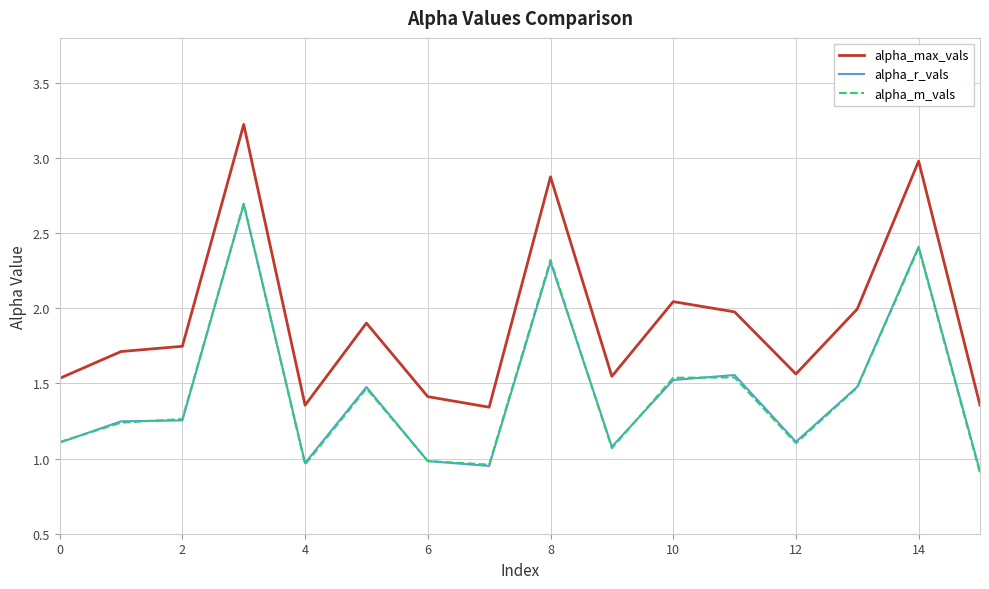

Which series has the widest spread of values?

alpha_max_vals